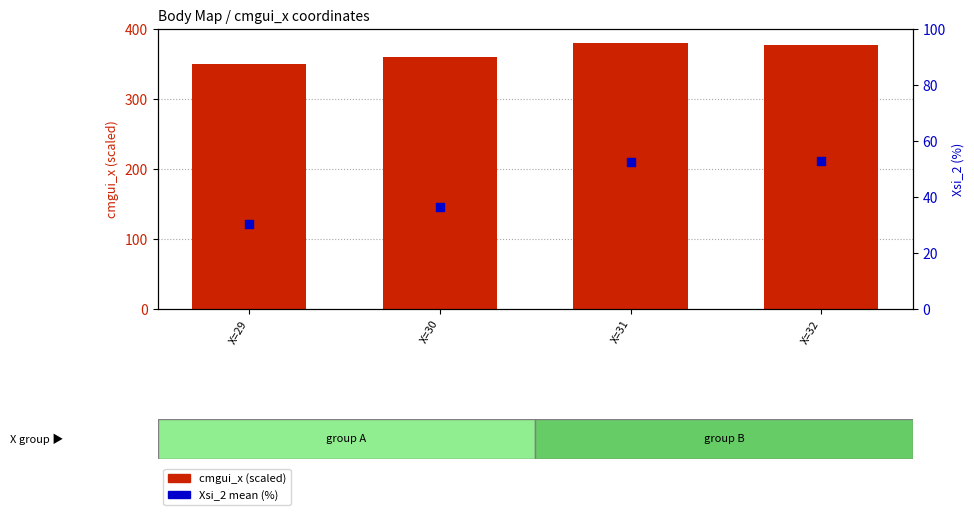

Which series reaches the minimum Y coordinate?

Xsi_2 mean (%)